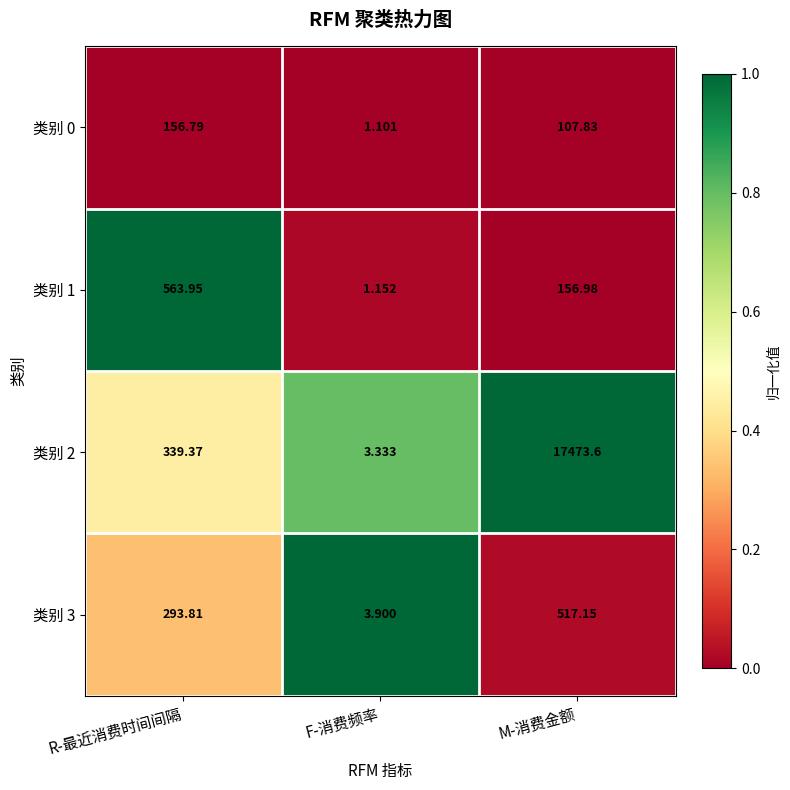

What is the total value across all series at F-消费频率?

9.5